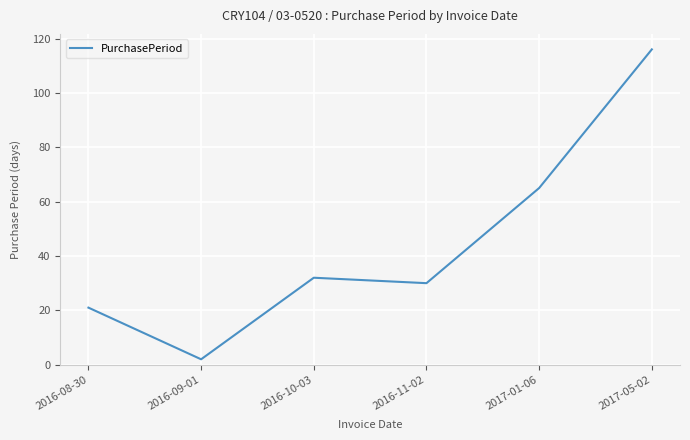

How many categories are shown in the chart?

6